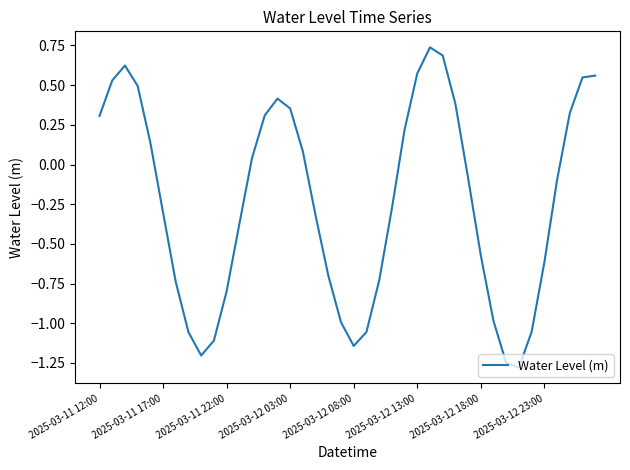

How many lines are shown in the chart?

1